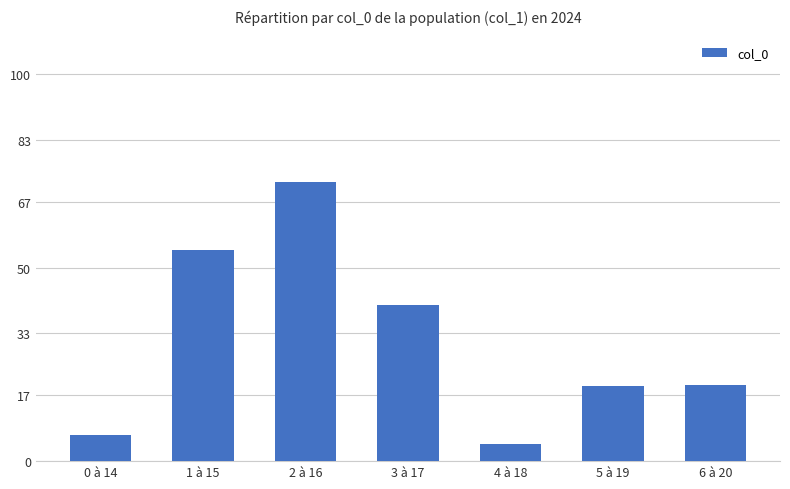

Is it true that the value at 6 à 20 is 10.9?

False